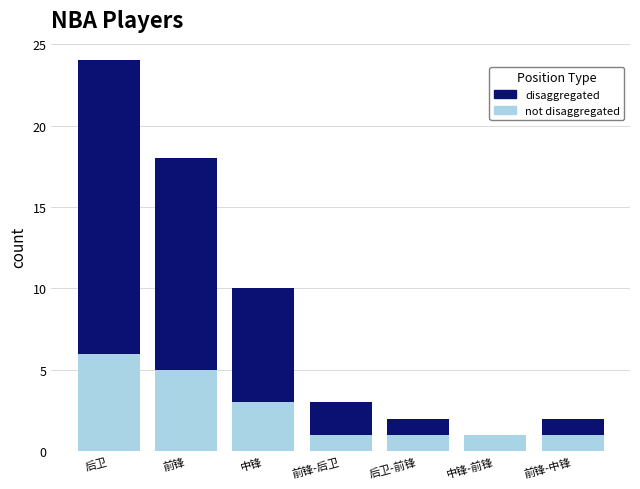

At which category is the sum across all series the highest?

后卫